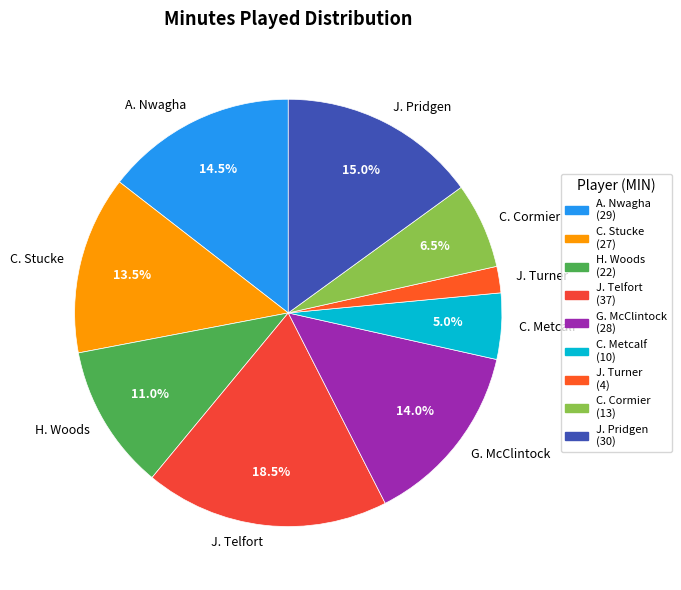

Does A. Nwagha account for over 50% of the chart?

No